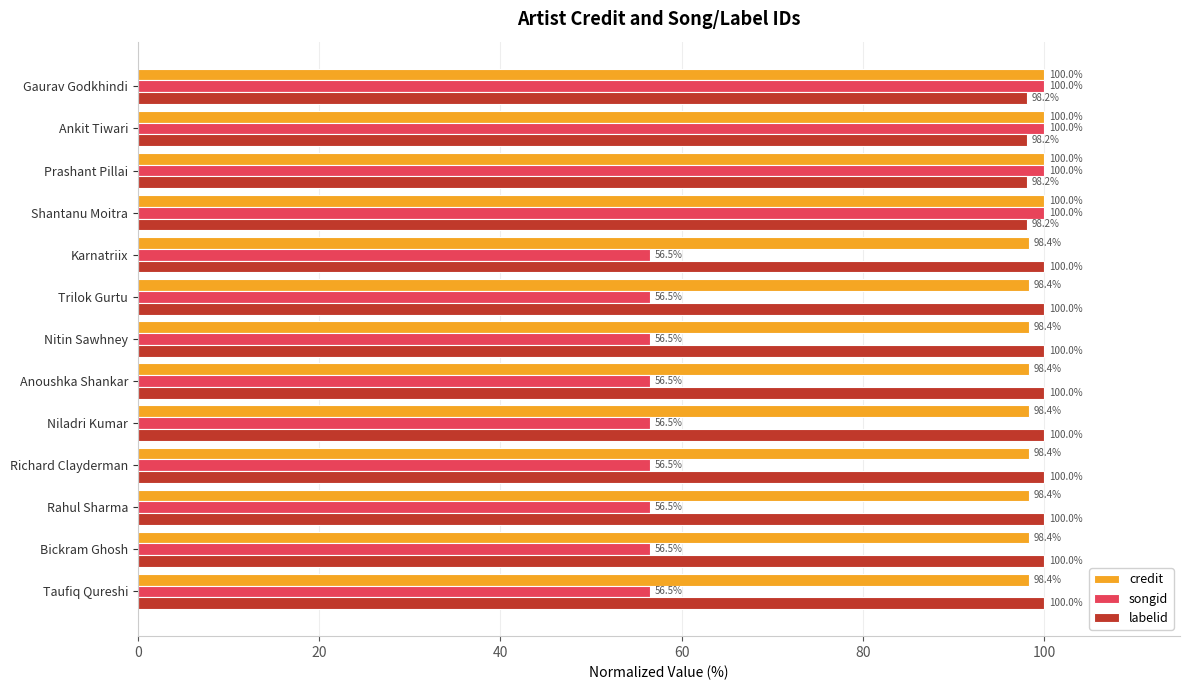

What is the maximum value for songid?

100.0